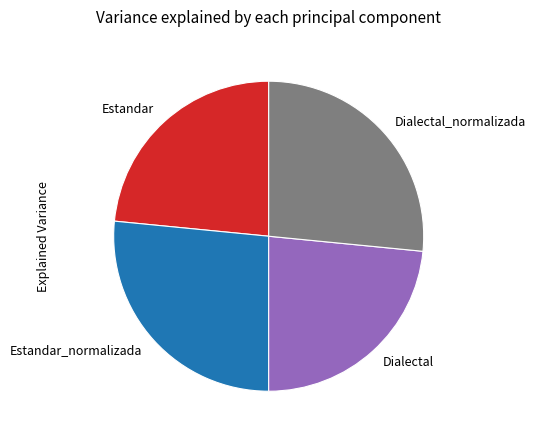

True or false: Estandar_normalizada accounts for 39% of the total.

False